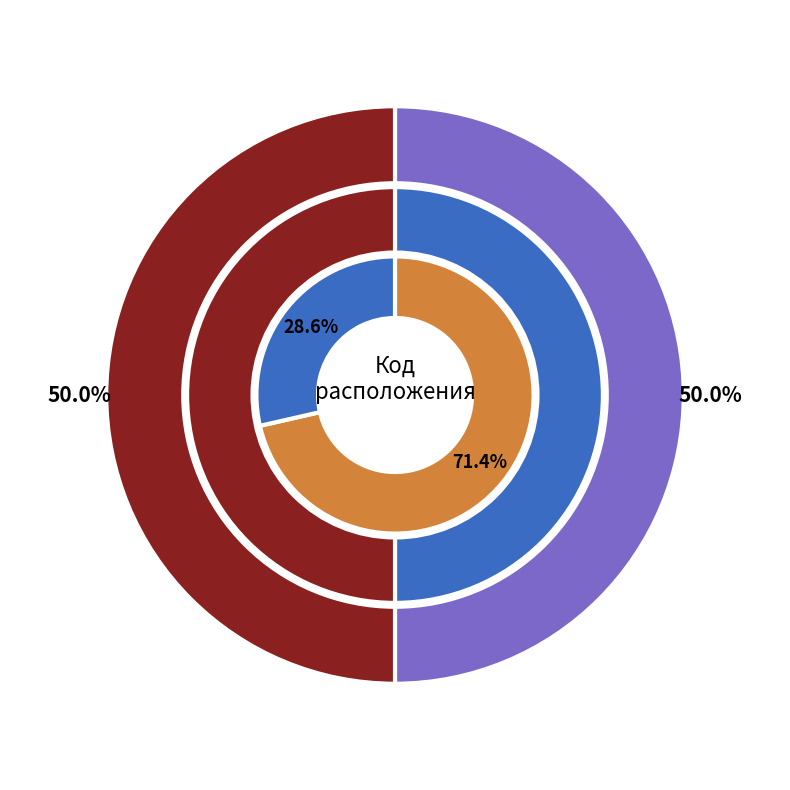

Do 2780 and 4676 together represent more than half of the pie?

Yes